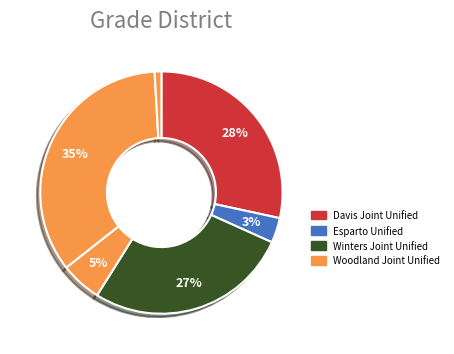

How many segments does this pie chart have?

6